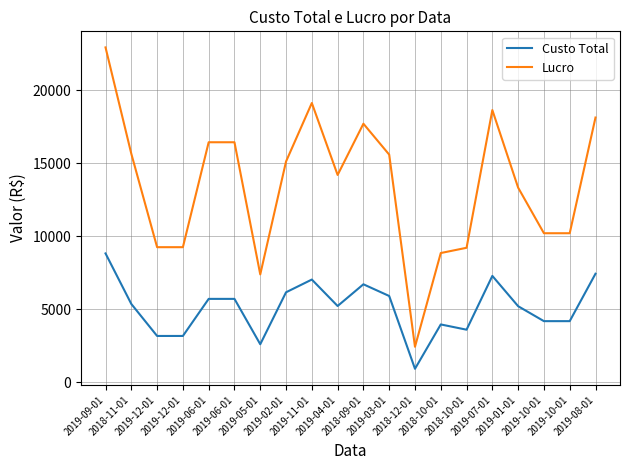

What are all the series names shown in the legend?

Custo Total, Lucro